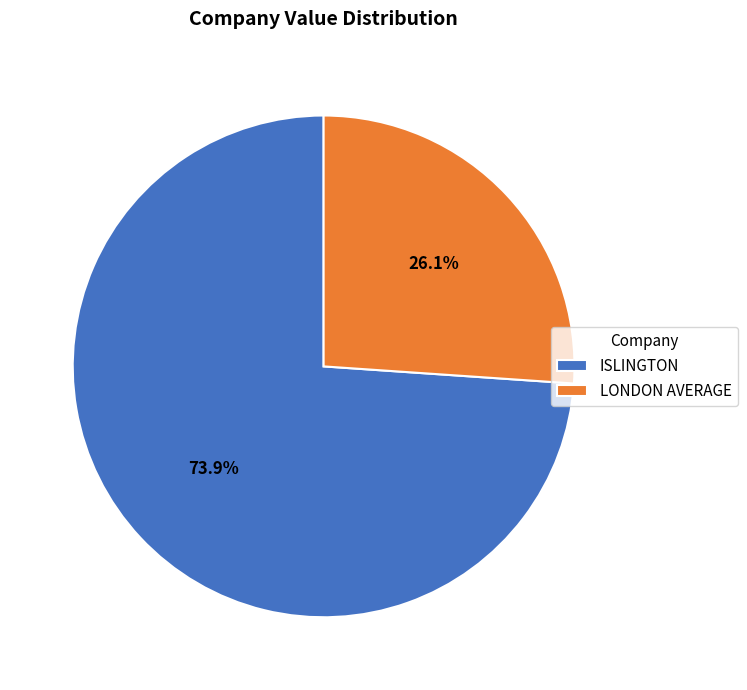

True or false: ISLINGTON accounts for 86% of the total.

False